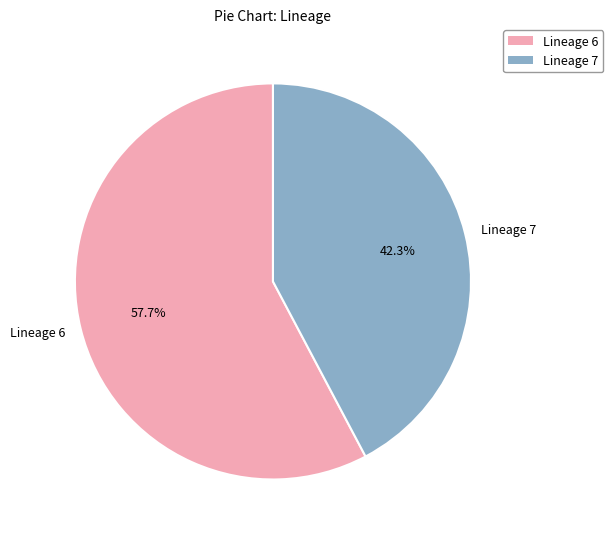

To the nearest percent, what is the average slice percentage?

50%